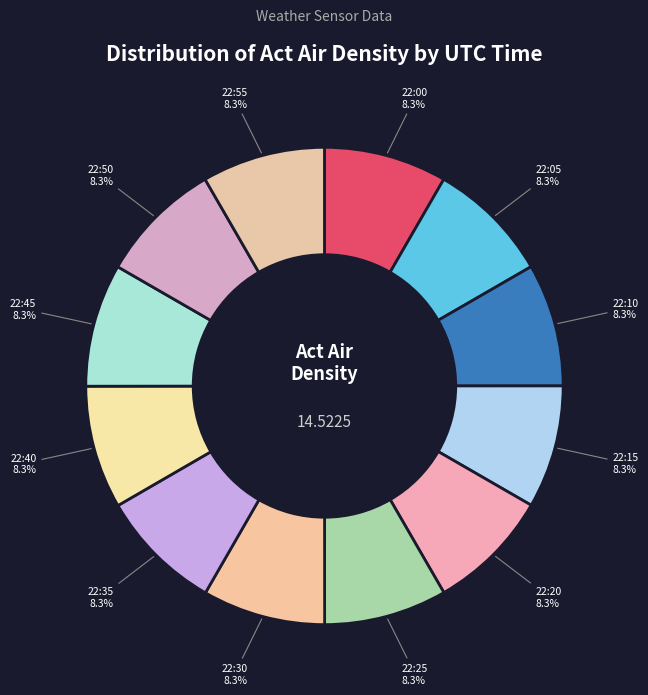

Is 22:15 the majority of the pie?

No